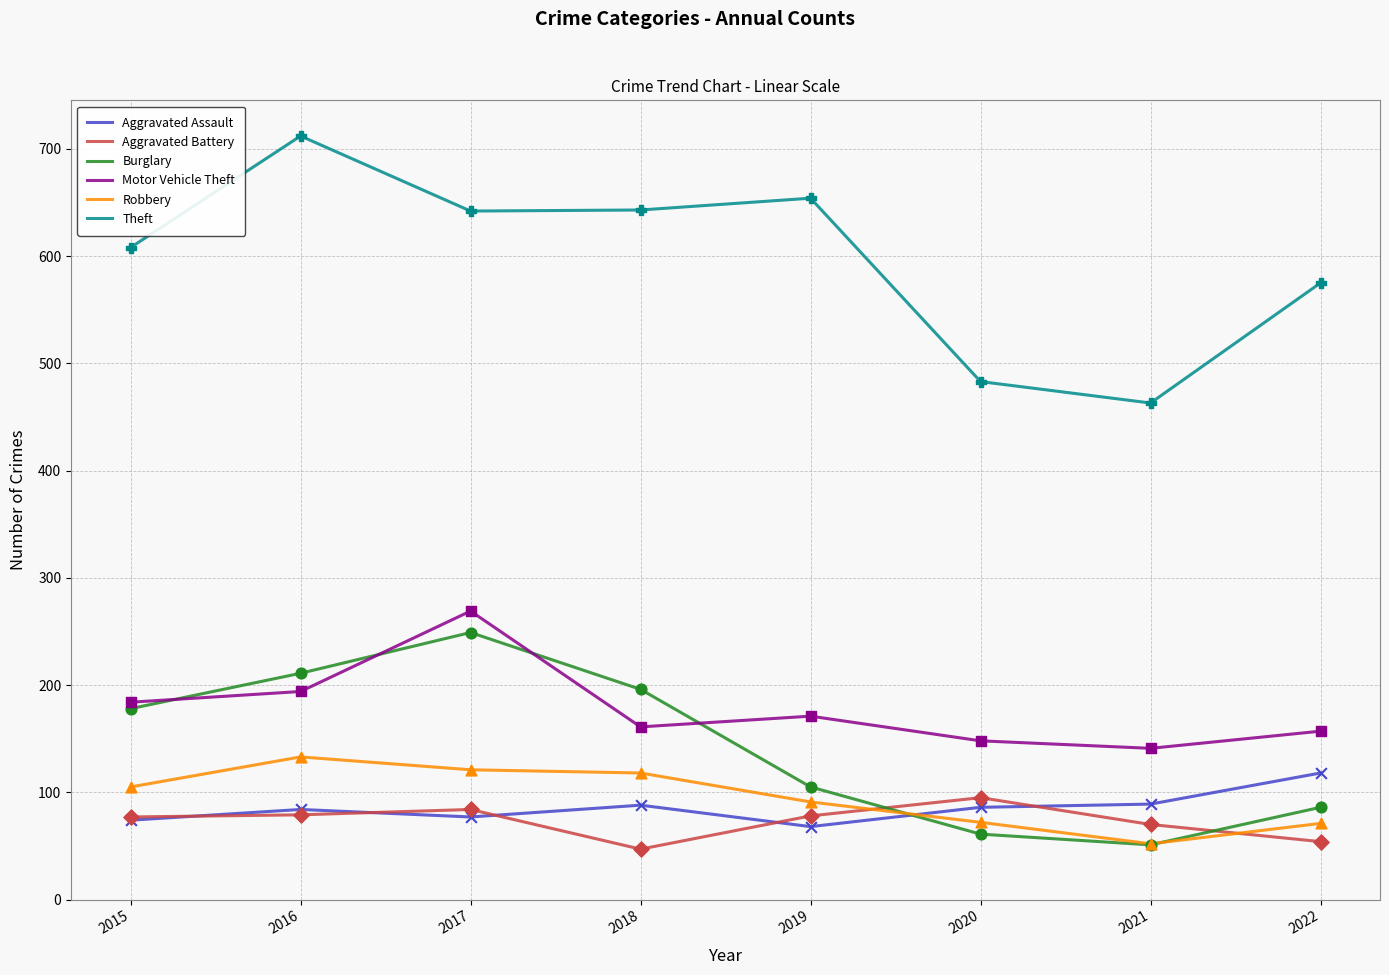

What are all the series names shown in the legend?

Aggravated Assault, Aggravated Battery, Burglary, Motor Vehicle Theft, Robbery, Theft